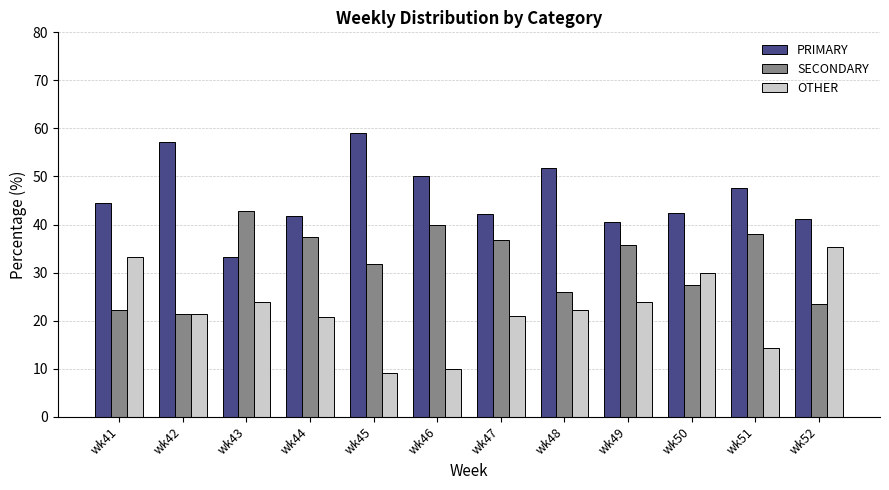

What is the sum of all PRIMARY values?

551.4